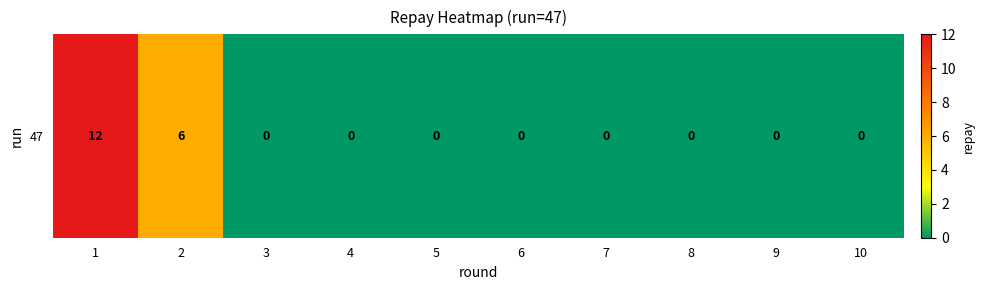

Reading left to right, transcribe all the data shown in this chart.

12	6	0	0	0	0	0	0	0	0